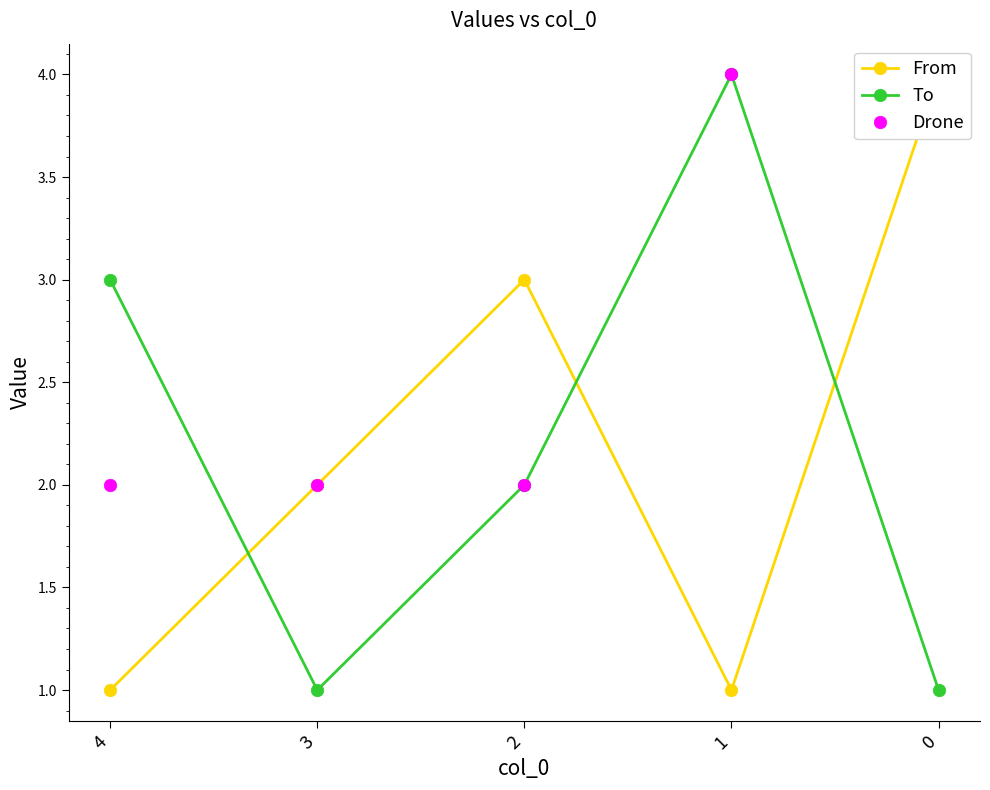

What is the difference between the To values at 0 and 2?

1